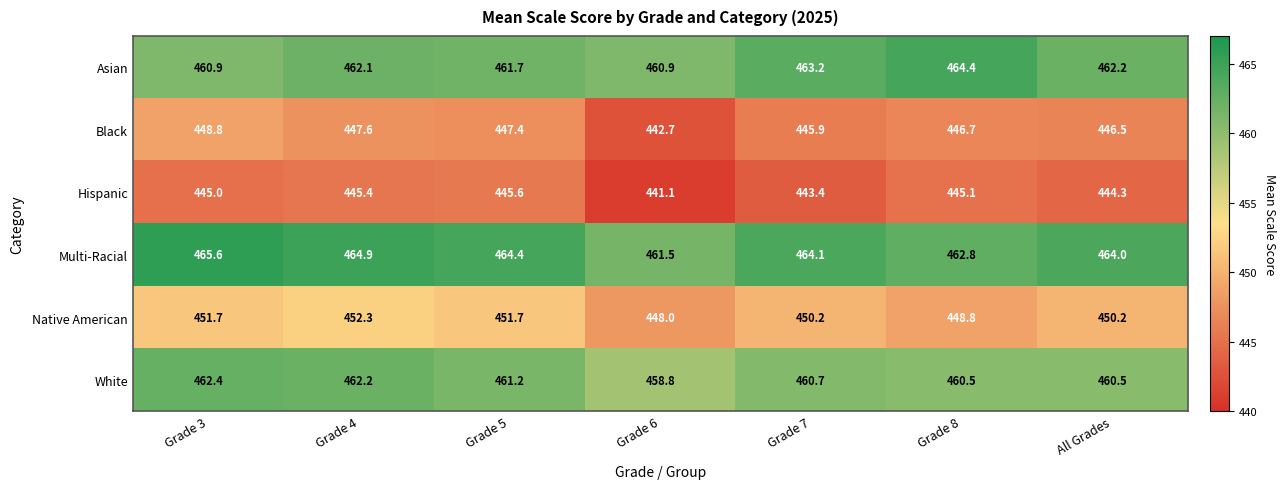

Which series has the largest total across all categories?

Multi-Racial